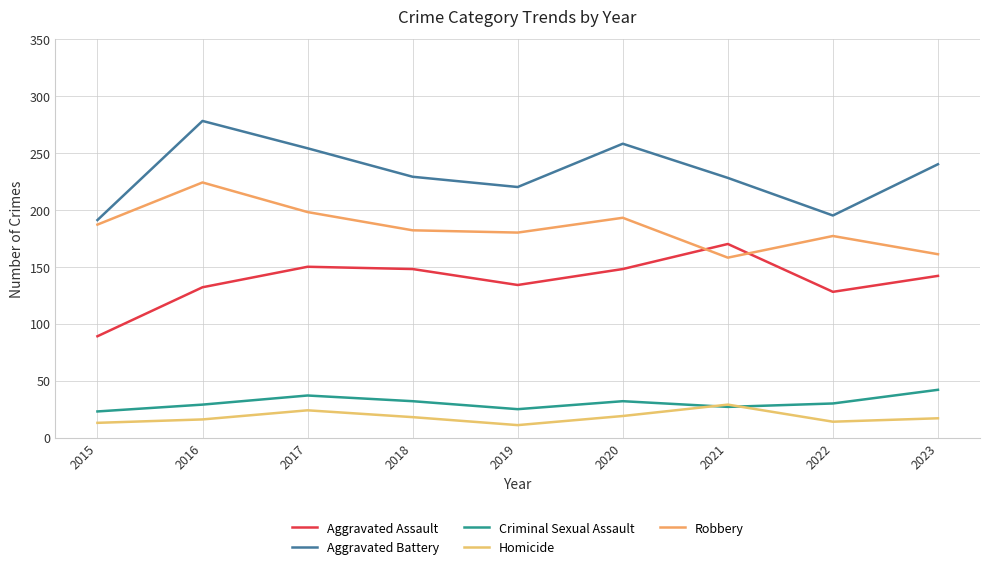

Reading right to left, what are all the values shown in this chart?

Aggravated Assault: 142	128	170	148	134	148	150	132	89
Aggravated Battery: 240	195	228	258	220	229	254	278	191
Criminal Sexual Assault: 42	30	27	32	25	32	37	29	23
Homicide: 17	14	29	19	11	18	24	16	13
Robbery: 161	177	158	193	180	182	198	224	187